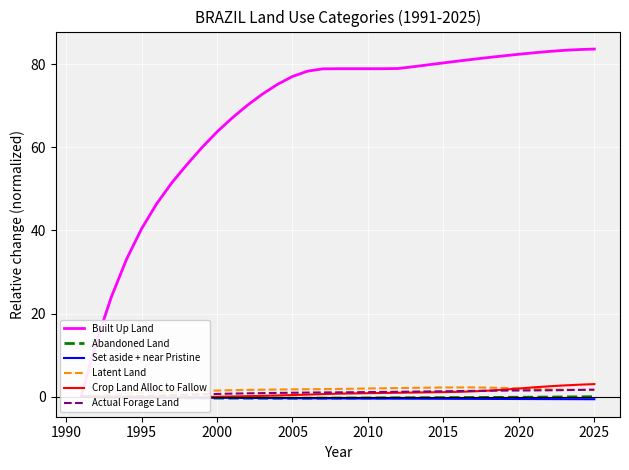

What is the lowest value of the Abandoned Land series?

-0.4